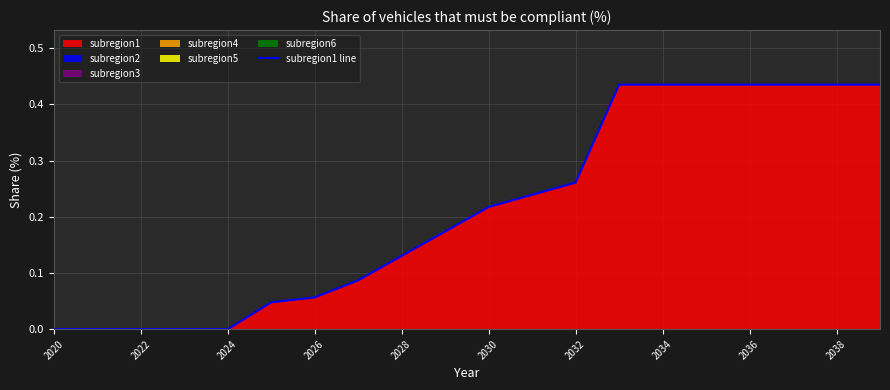

Does the chart display data point markers on the line(s)?

No